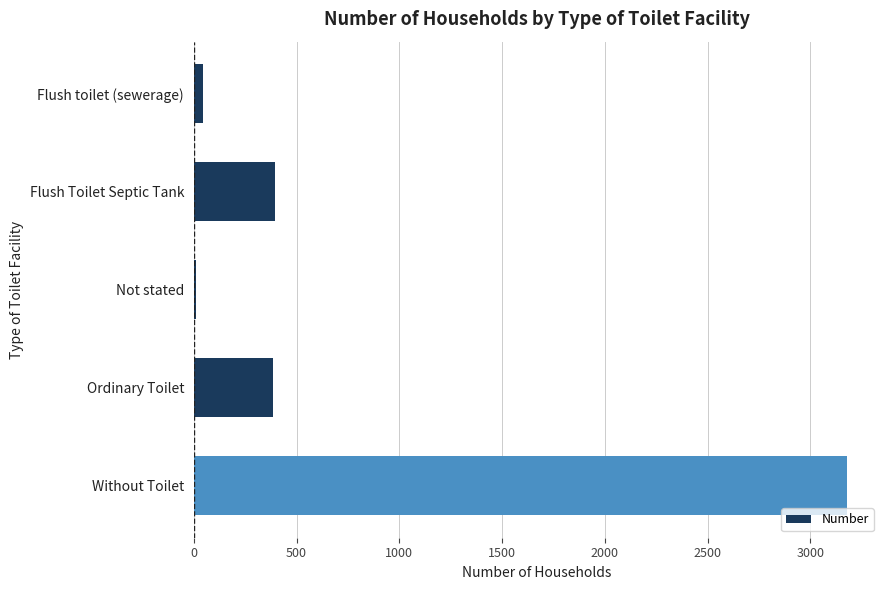

What is the change in value from Flush Toilet Septic Tank to Without Toilet?

+2783